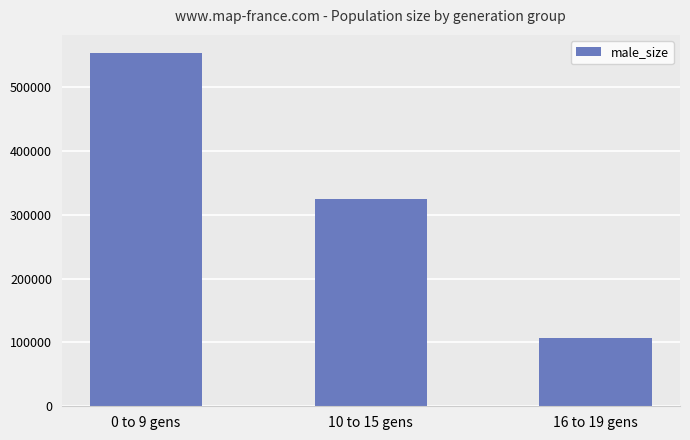

At which category does the chart reach its minimum across all series?

16 to 19 gens